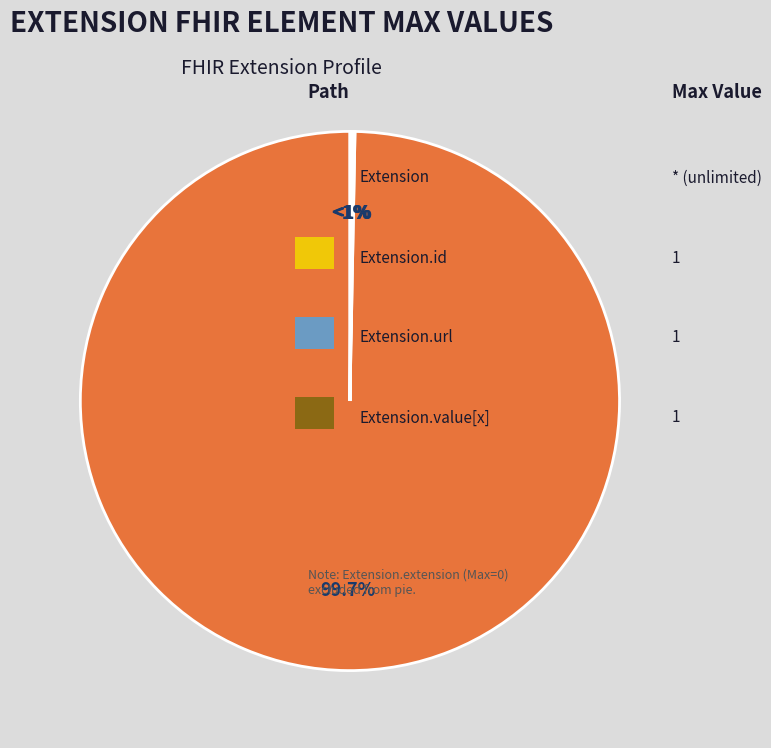

What is the largest slice in the pie chart?

Extension